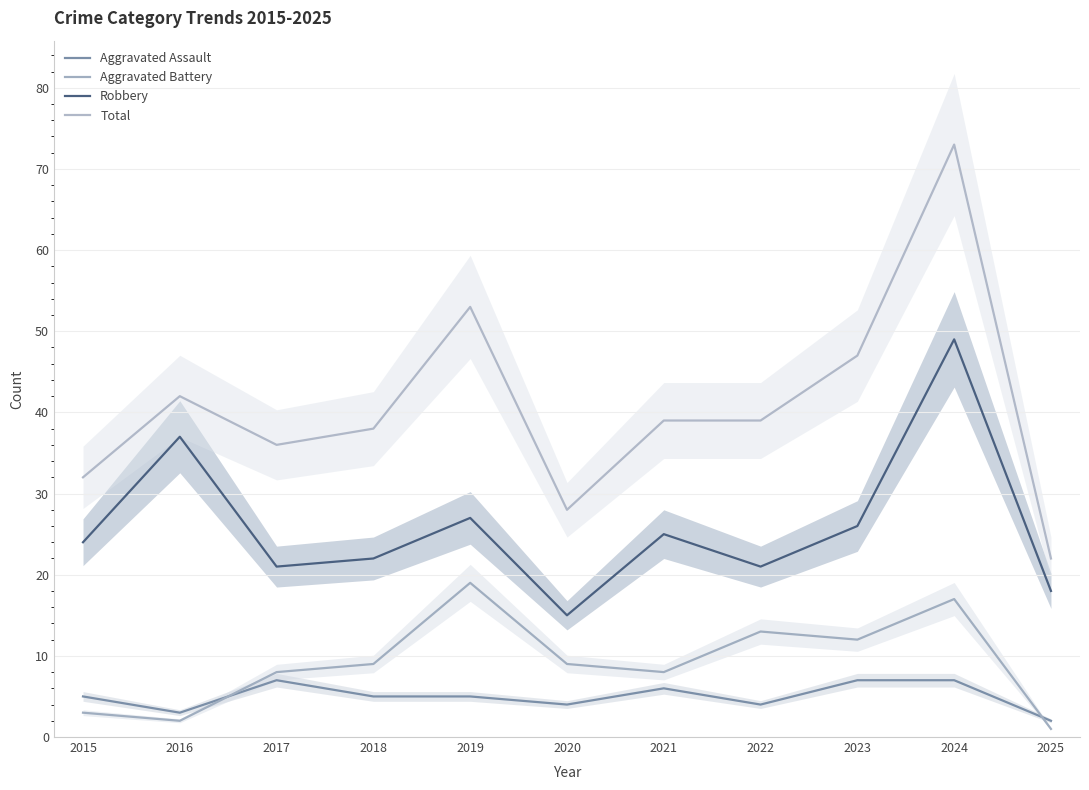

Is it true that Total equals 28 at 2020?

True